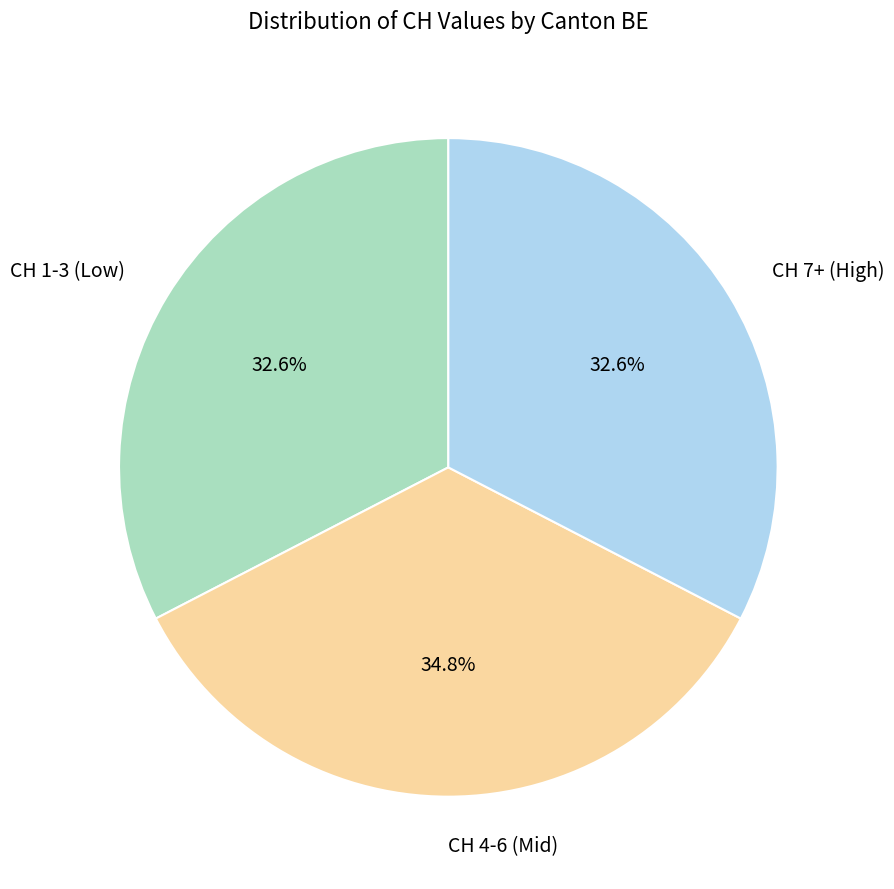

What is the ratio of the value at CH 1-3 (Low) to the value at CH 4-6 (Mid)?

0.9